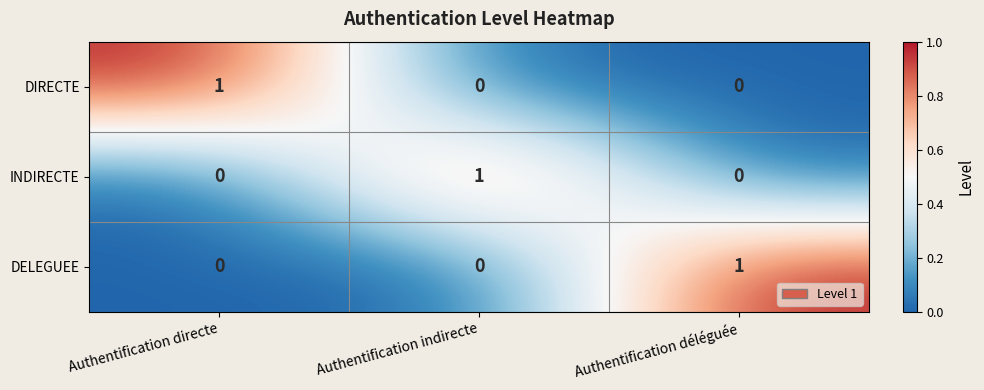

Is it true that DELEGUEE equals 0 at Authentification indirecte?

True